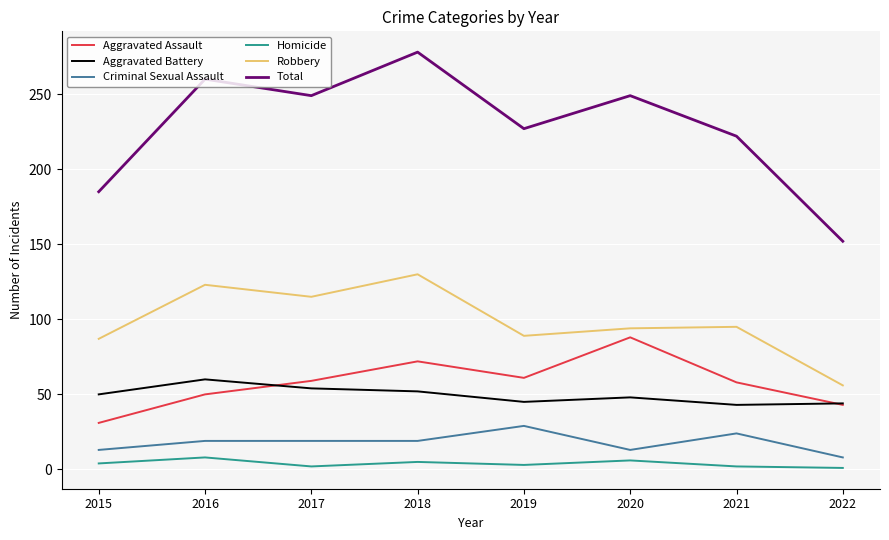

The value of Homicide at 2016 is 8. True or false?

True